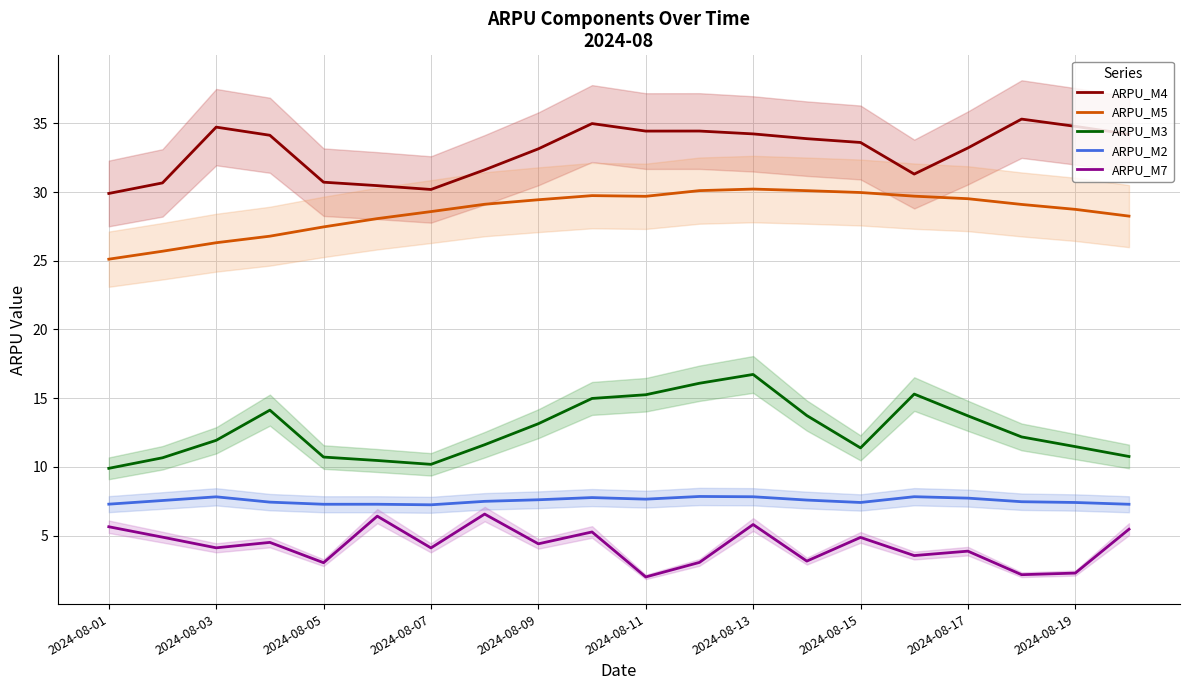

True or false: ARPU_M7 and ARPU_M4 cross at least once.

False